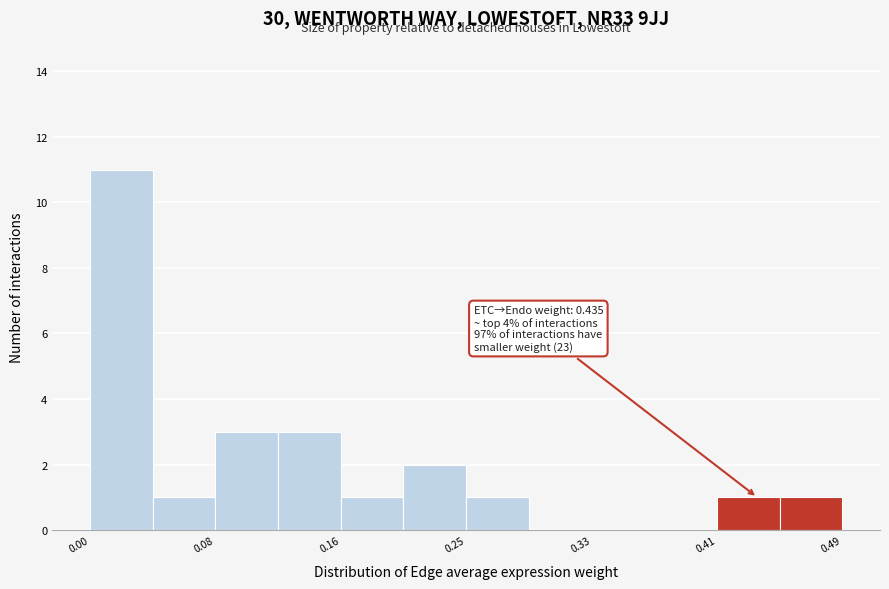

Over which range of the x-axis is the bar tallest?

0.00 to 0.04